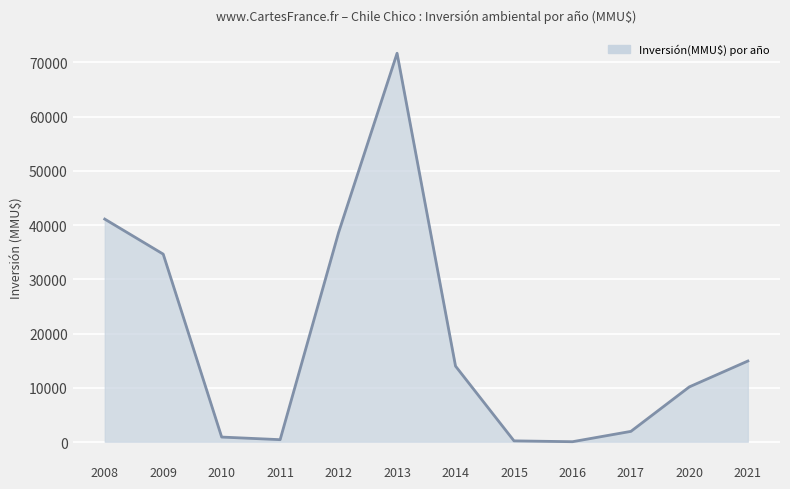

How many lines are shown in the chart?

1